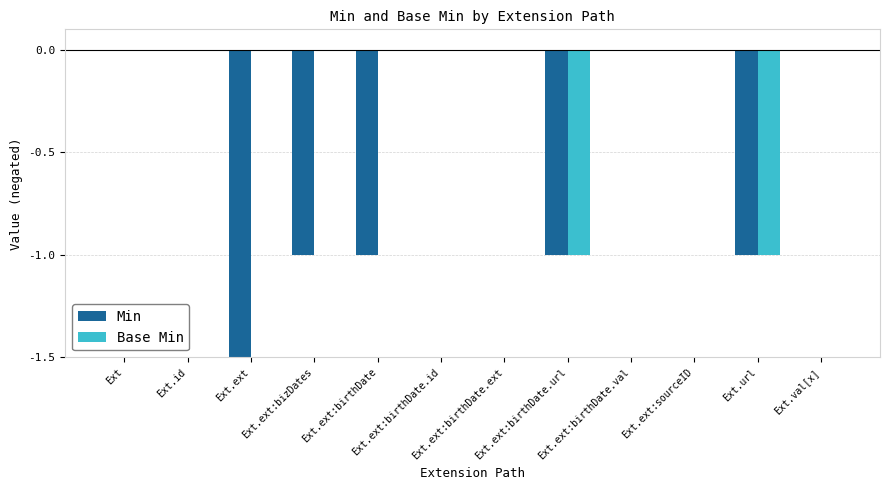

Which series has the largest range (max minus min)?

Min